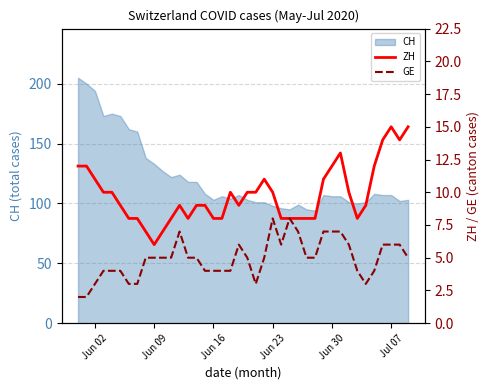

The value of CH at Jul 07 is 107. True or false?

True